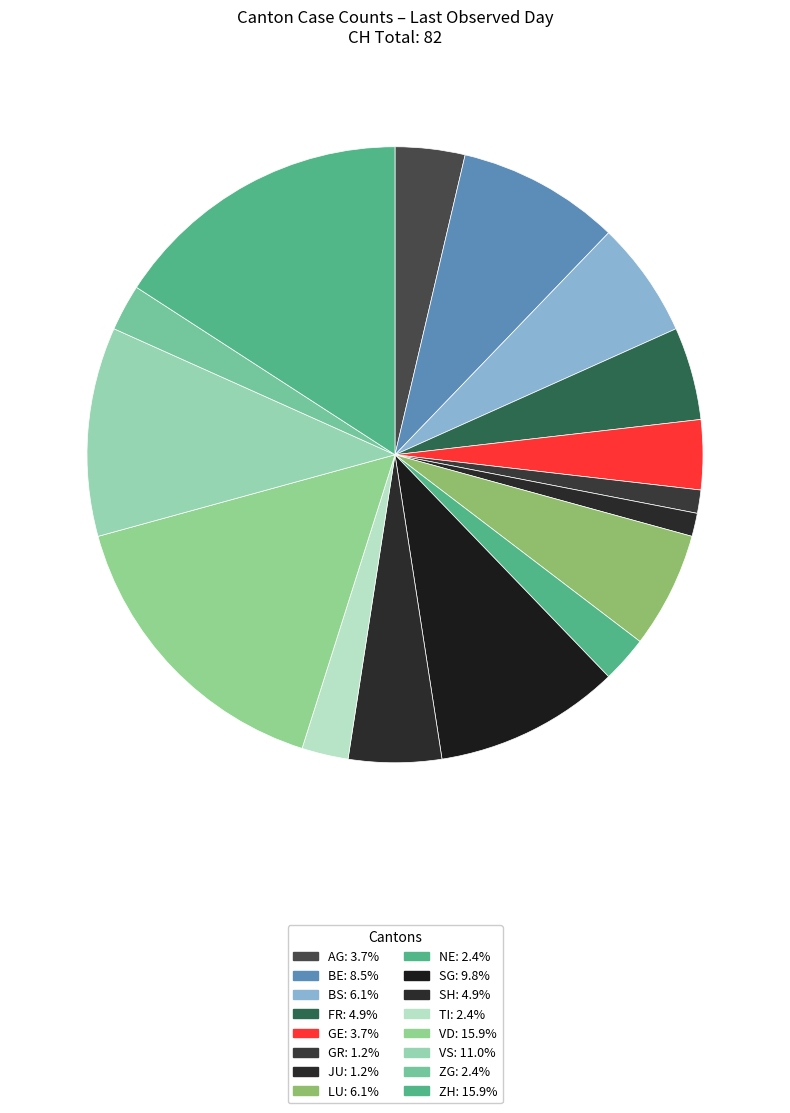

To the nearest percent, what portion does VD represent?

16%